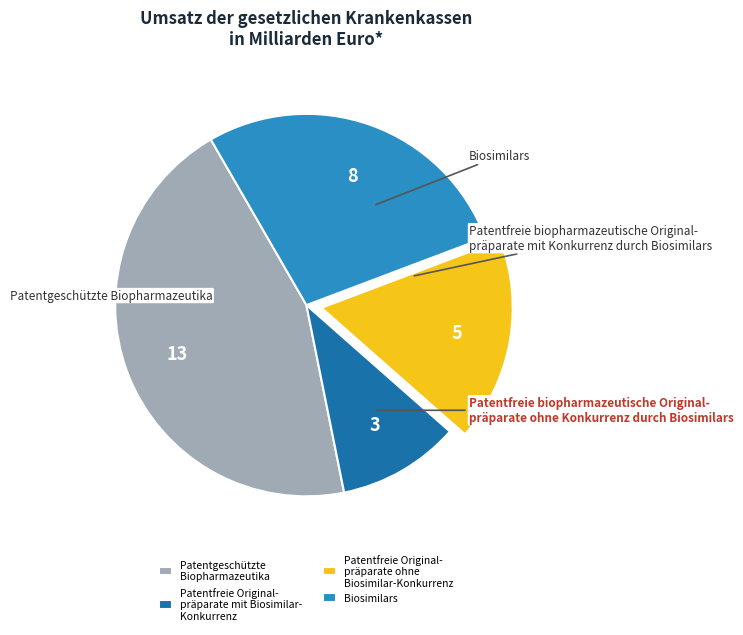

Combined, do Patentfreie Original- präparate ohne Biosimilar-Konkurrenz and Patentfreie Original- präparate mit Biosimilar- Konkurrenz account for over 50%?

No